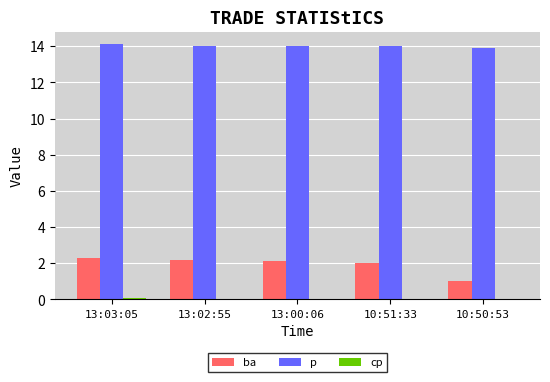

Is the value of p at 13:00:06 greater than the value of ba at 10:50:53?

Yes